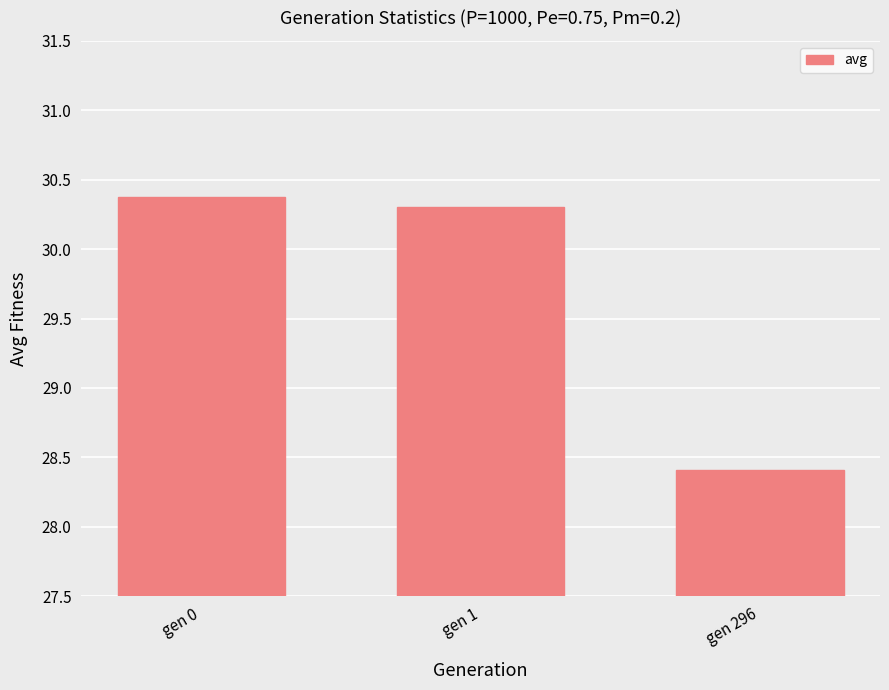

What is the difference between the values at gen 0 and gen 1?

0.1